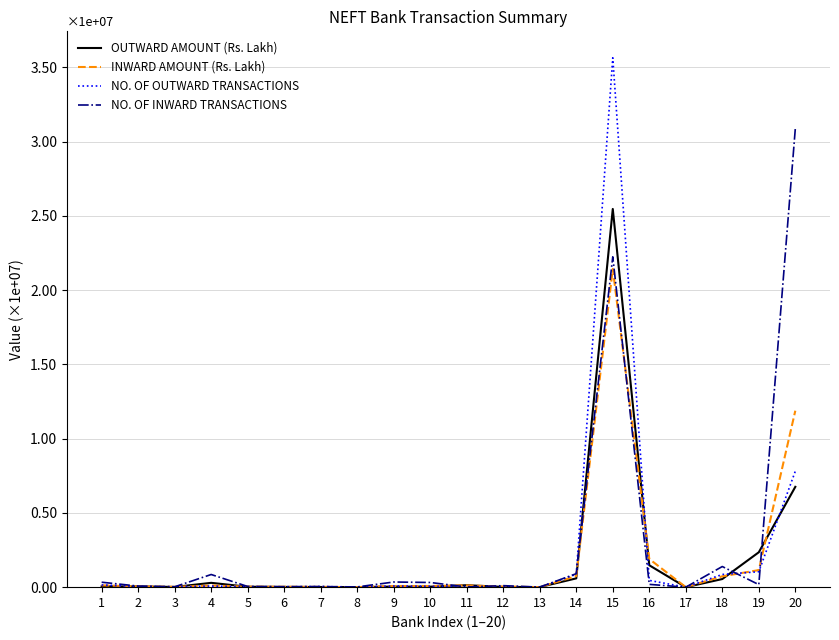

Between 4 and 7, which series saw the biggest shift?

NO. OF INWARD TRANSACTIONS